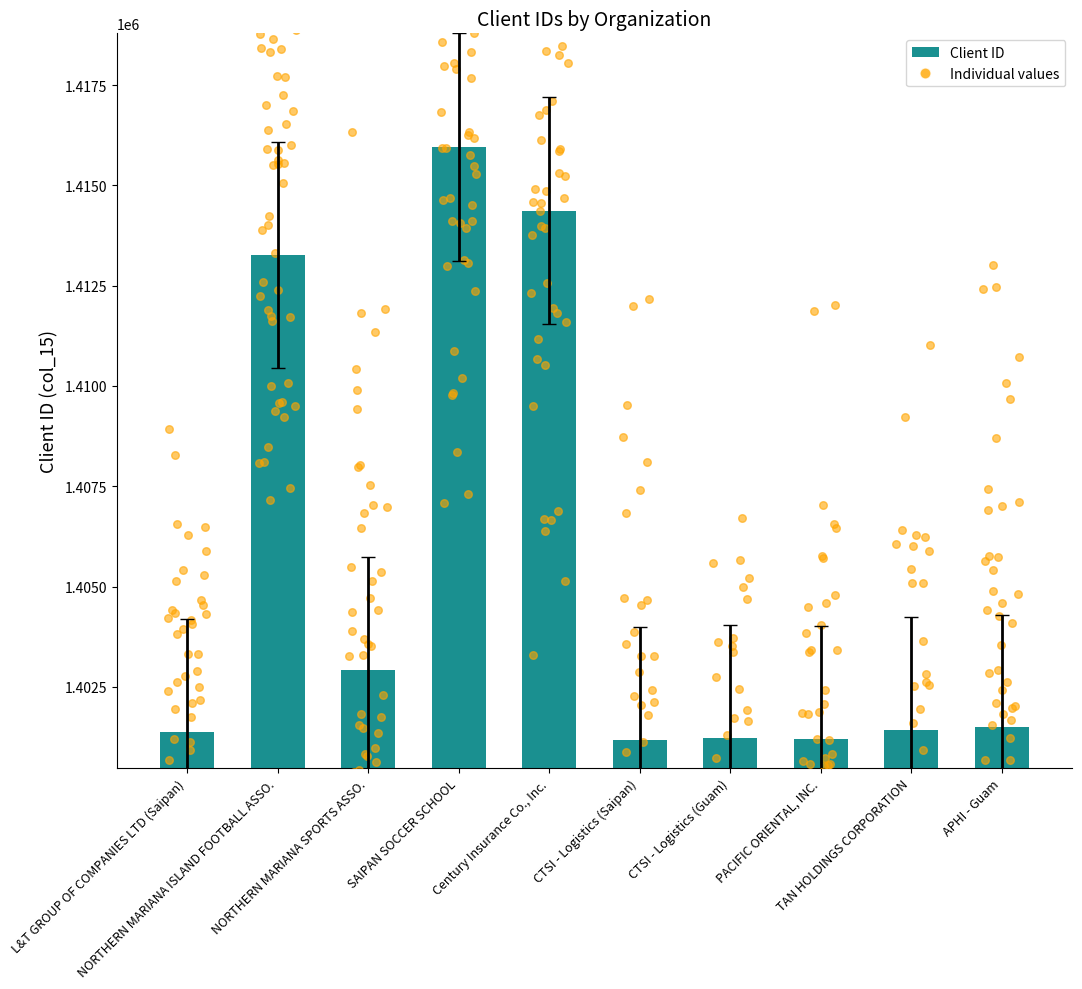

What is the ratio of the value at APHI - Guam to the value at Century Insurance Co., Inc.?

1.0